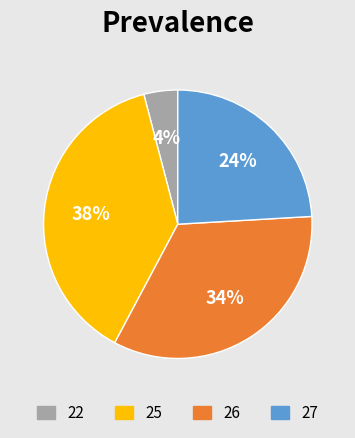

Do 27 and 25 together represent more than half of the pie?

Yes